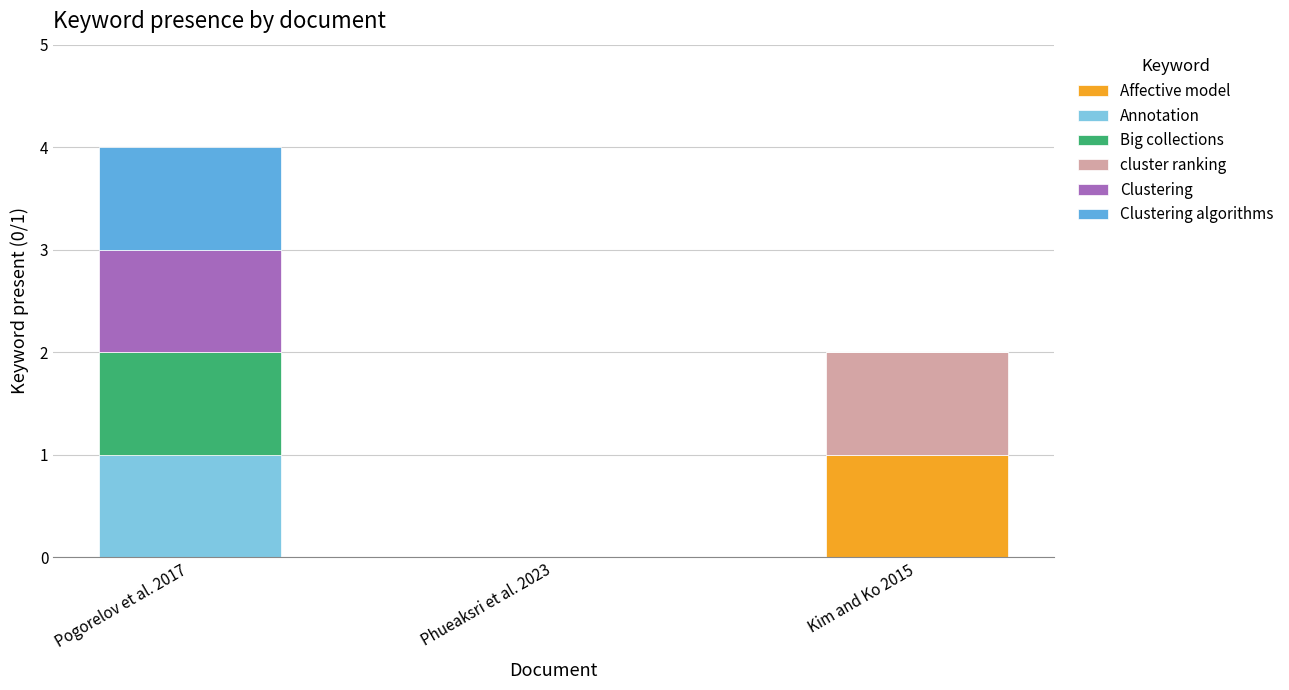

Reading left to right, what are the values for Affective model?

Pogorelov et al. 2017=0	Phueaksri et al. 2023=0	Kim and Ko 2015=1